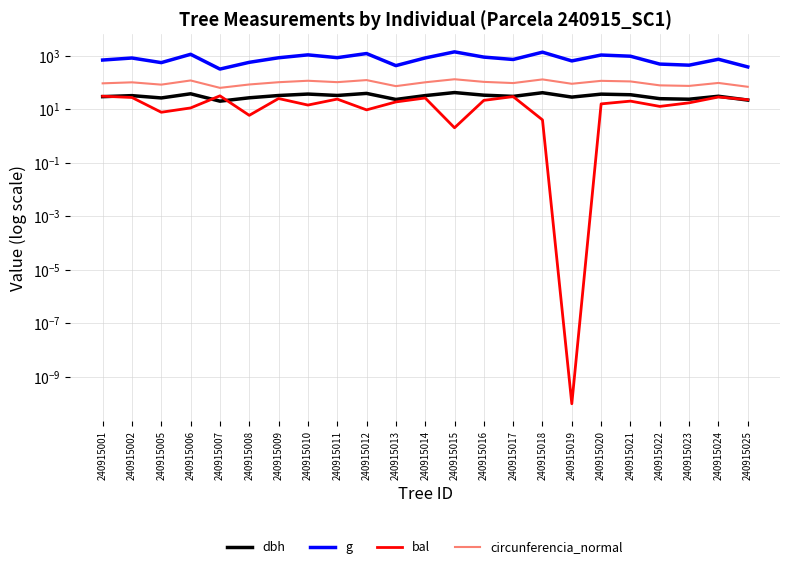

What are all the series names shown in the legend?

dbh, g, bal, circunferencia_normal